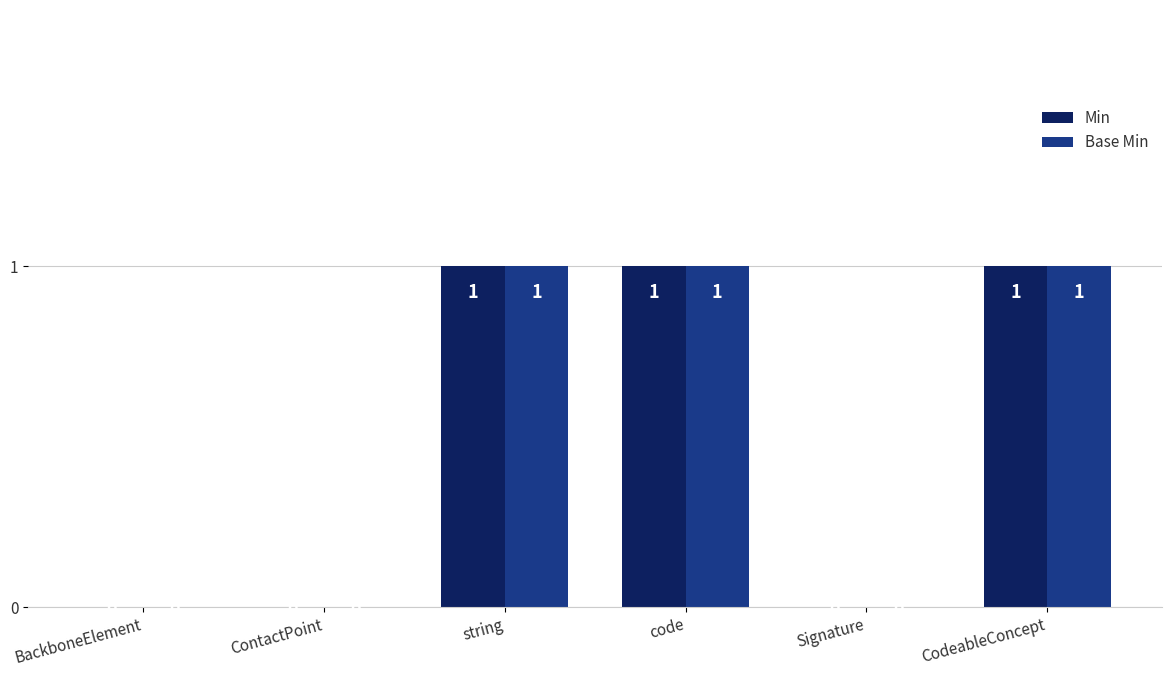

What is the sum of all Base Min values?

3